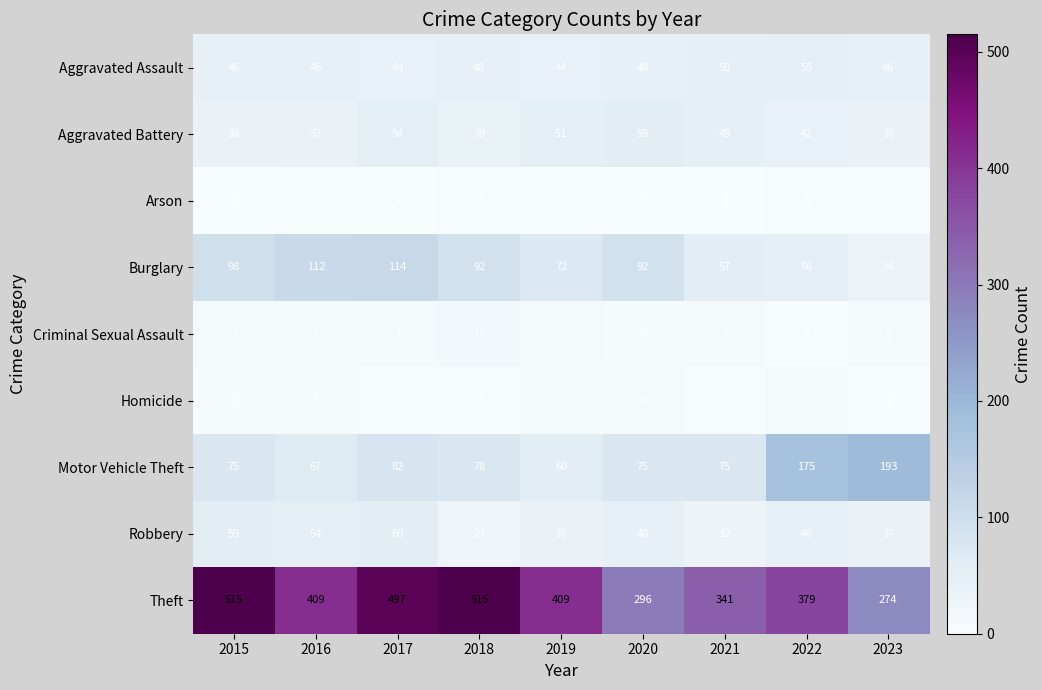

The Burglary series shows 160 at 2018. True or false?

False